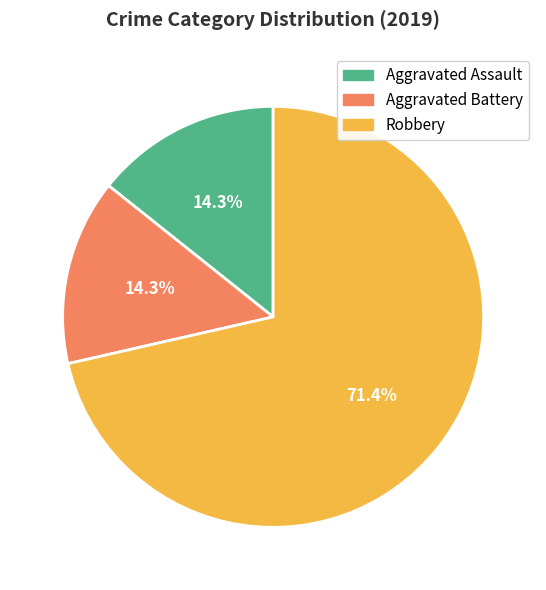

To the nearest percent, what portion does Robbery represent?

71%